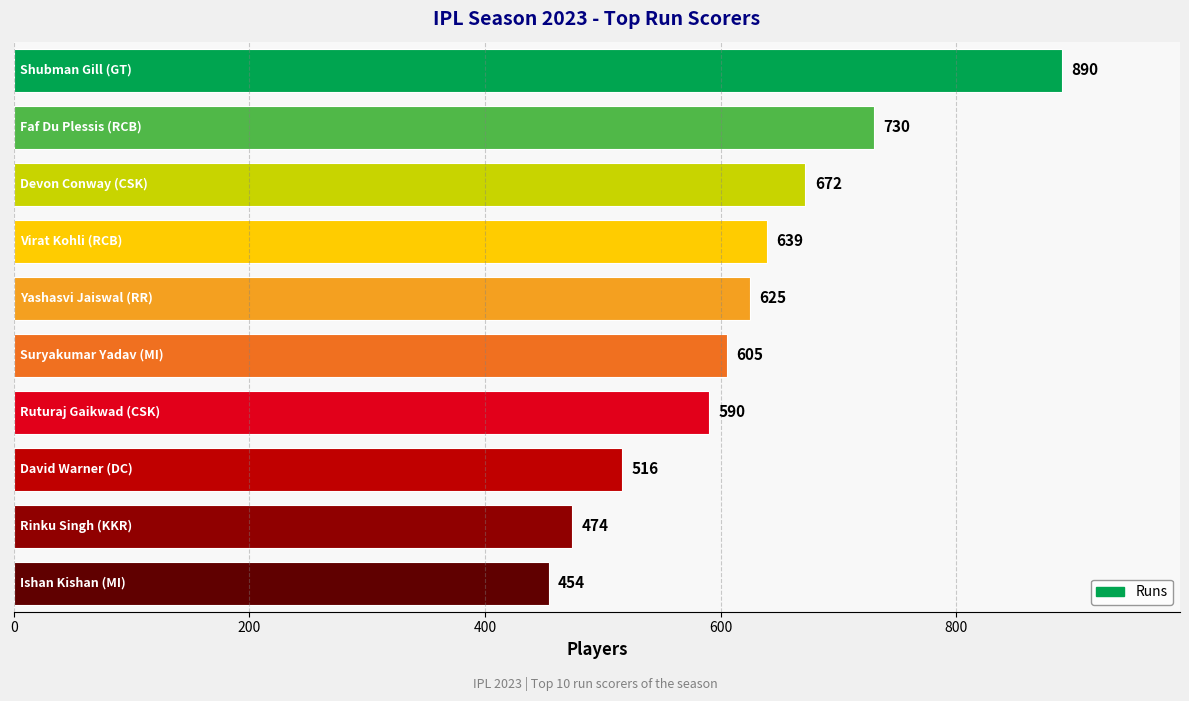

True or false: the data shows 380 at Suryakumar Yadav
(MI).

False